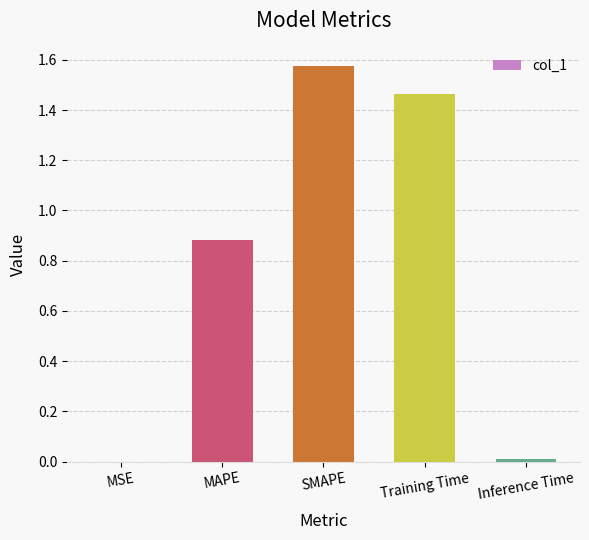

Are the bars horizontal?

No